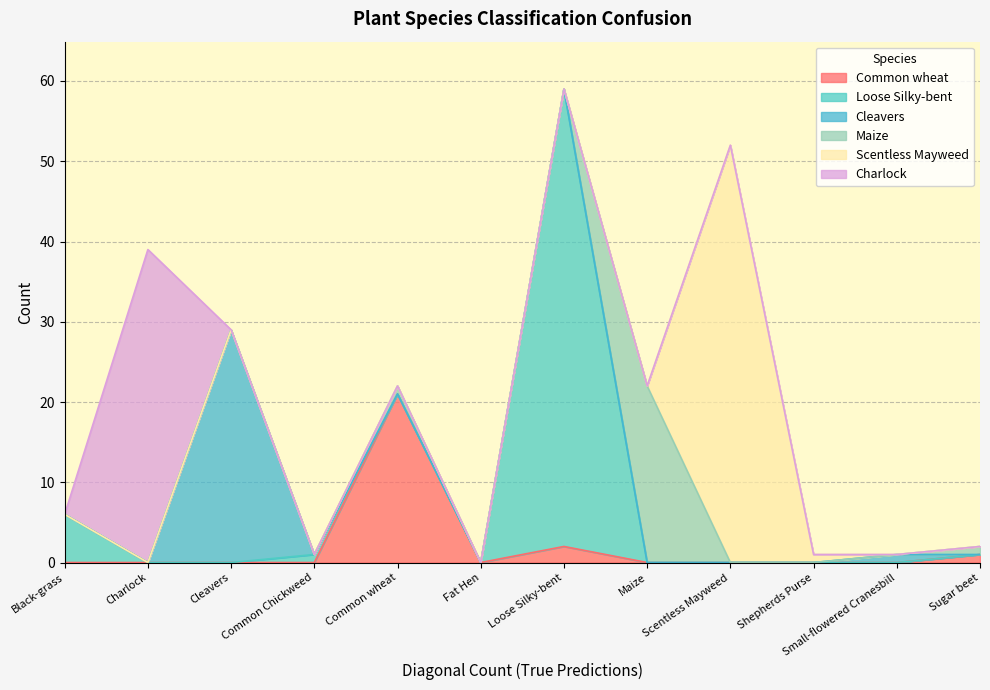

How many times do Cleavers and Common wheat cross each other?

1